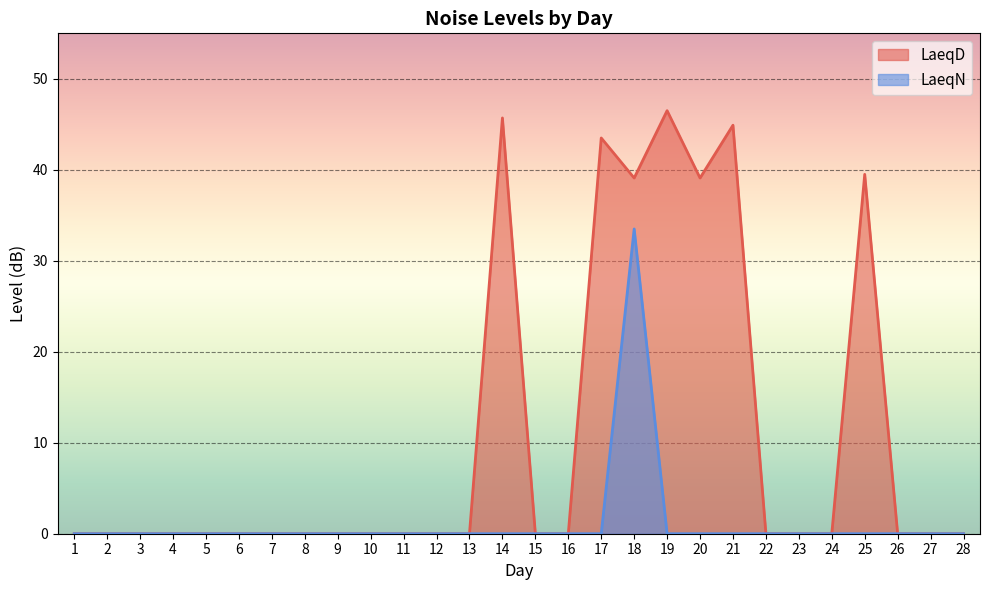

Which category has the highest value in the LaeqD series?

19